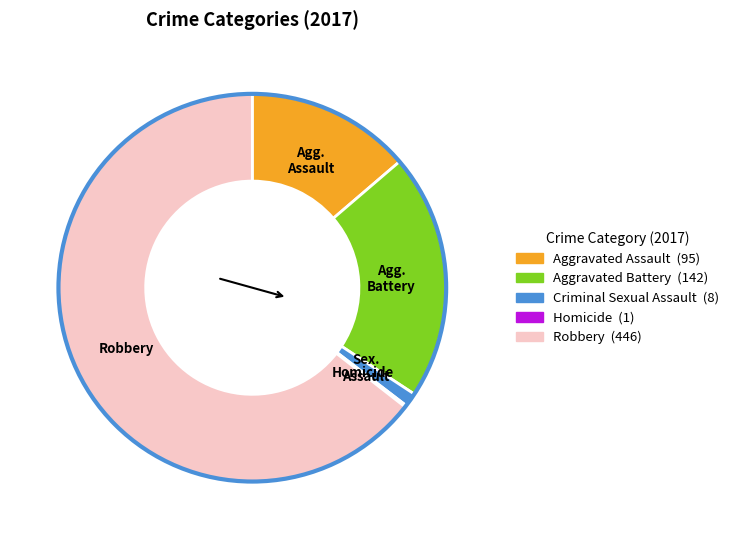

Is there a majority slice in this chart?

Yes